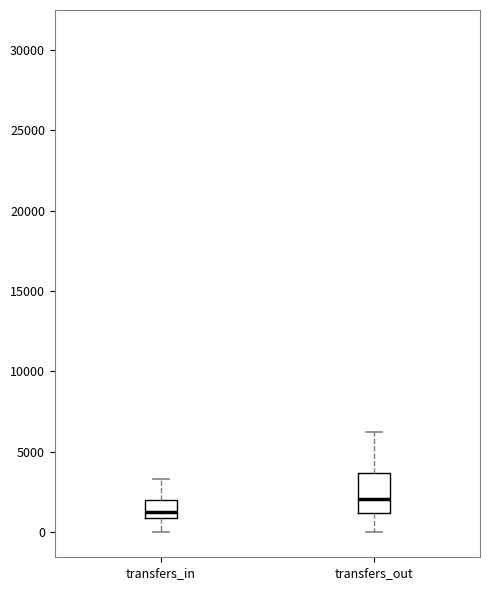

Which box is the tallest, from its lower edge to its upper edge?

transfers_out